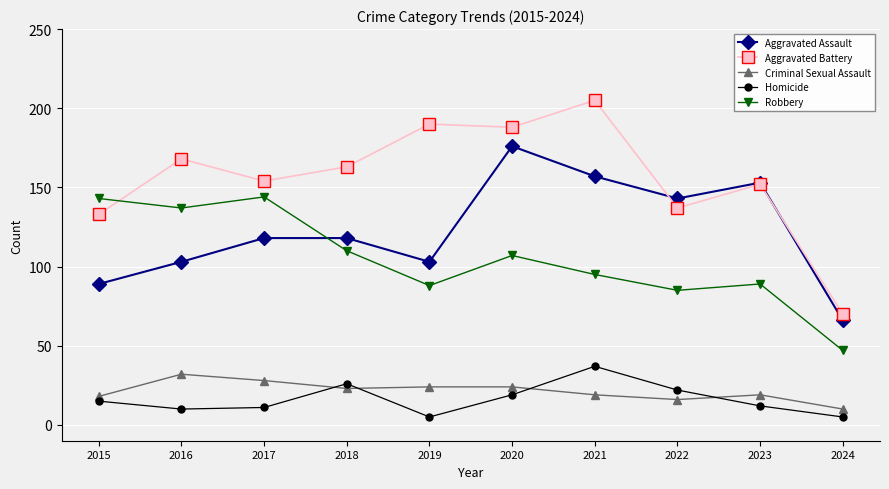

Is the value of Homicide at 2016 greater than the value of Aggravated Assault at 2018?

No